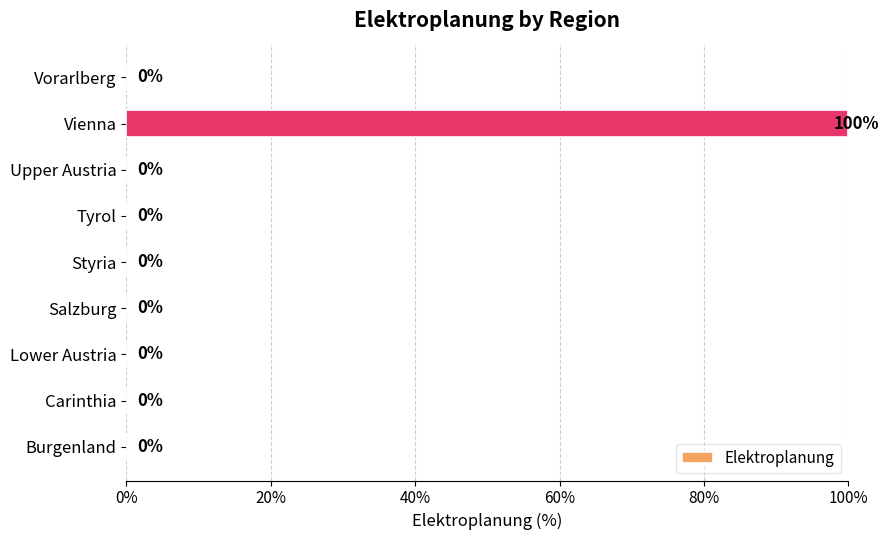

What is the sum of all values?

100